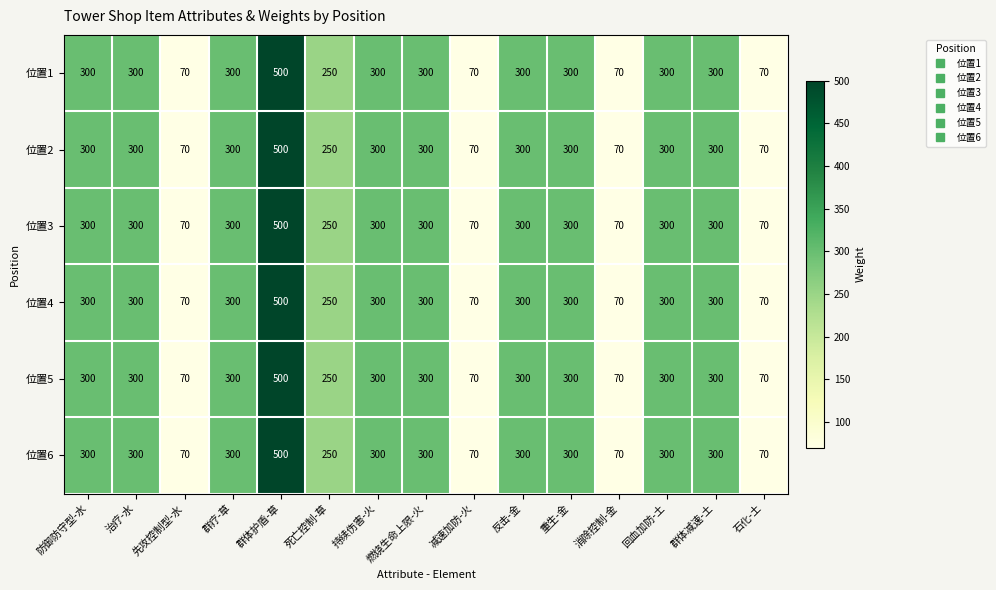

How many distinct data groups are displayed?

6